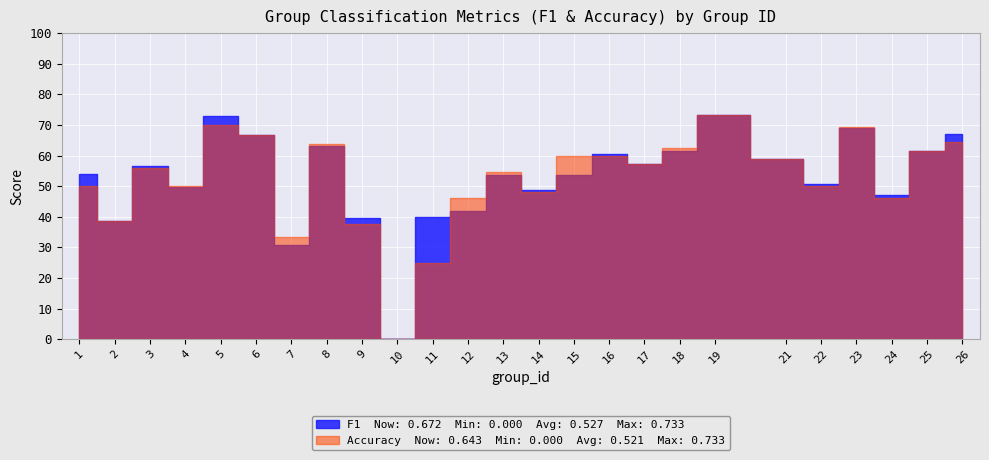

At 10, list the series in order from smallest to largest.

f1, accuracy